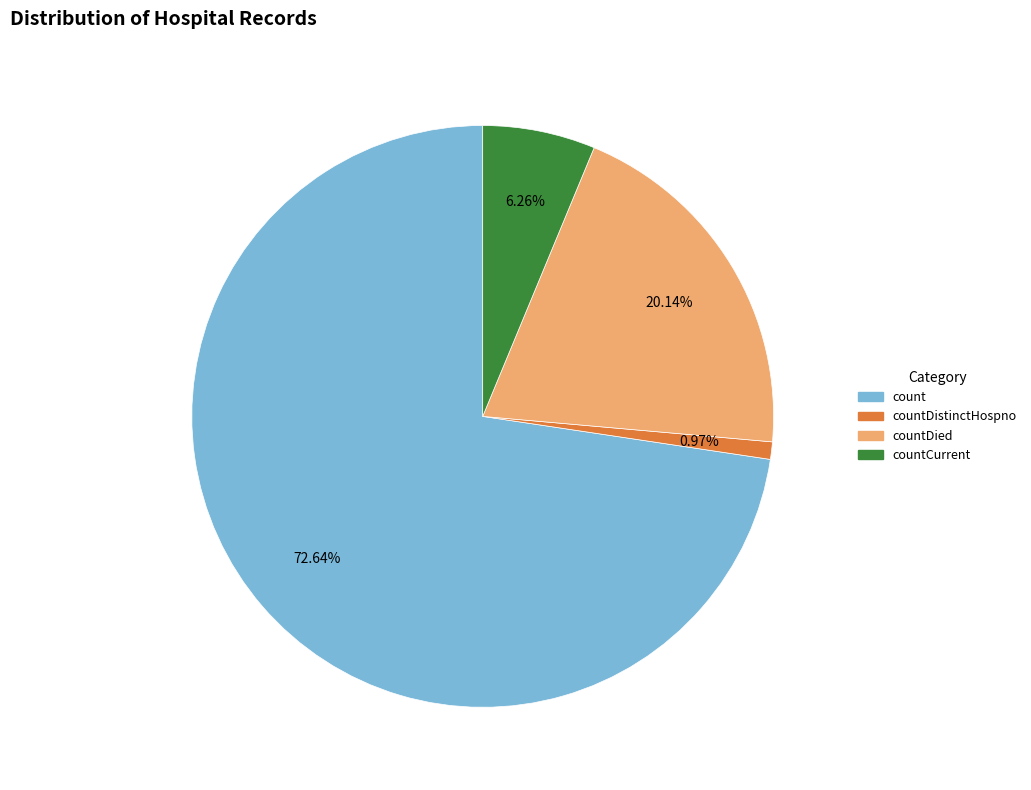

Rank the categories by value from lowest to highest.

countDistinctHospno, countCurrent, countDied, count